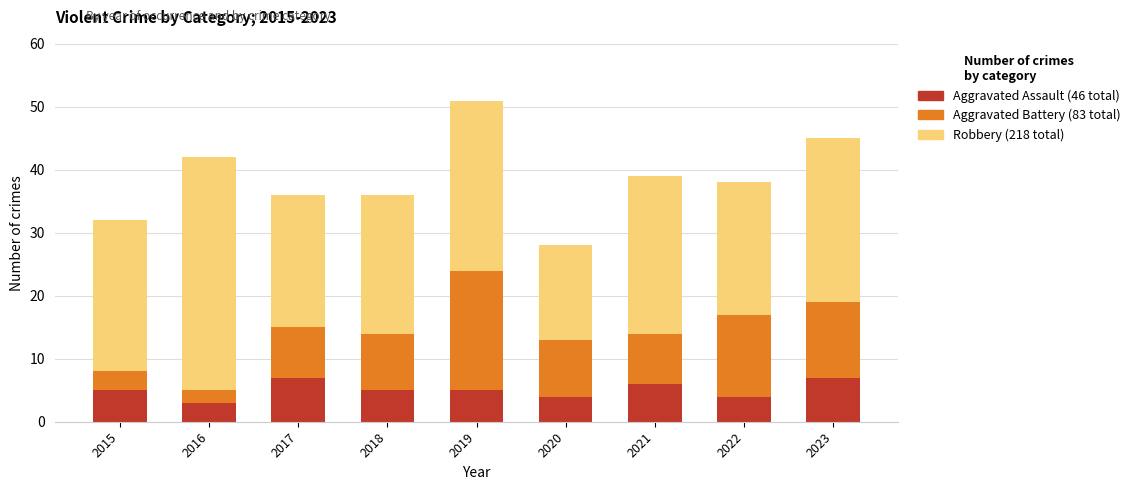

At which category is the sum across all series the highest?

2019